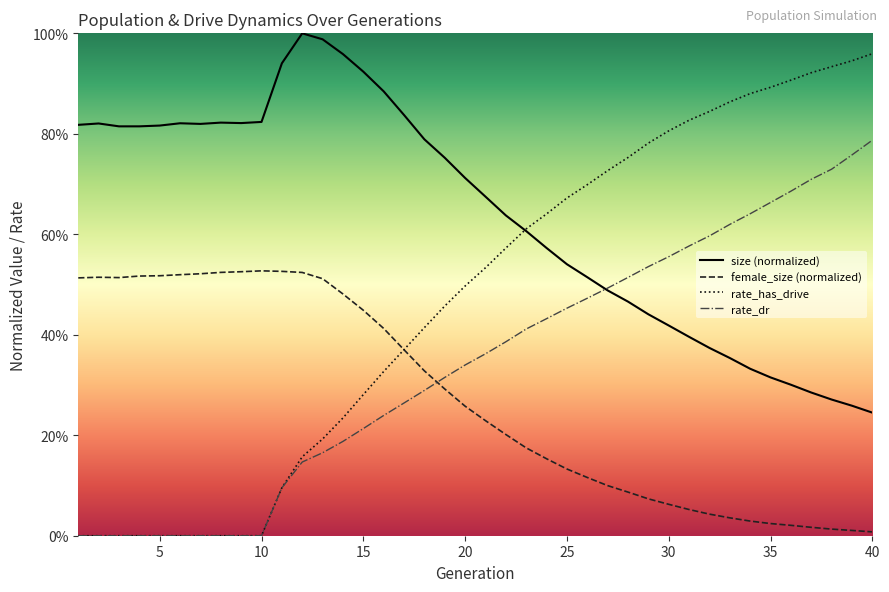

List the series in order of their overall mean, lowest first.

female_size (normalized), rate_dr, rate_has_drive, size (normalized)